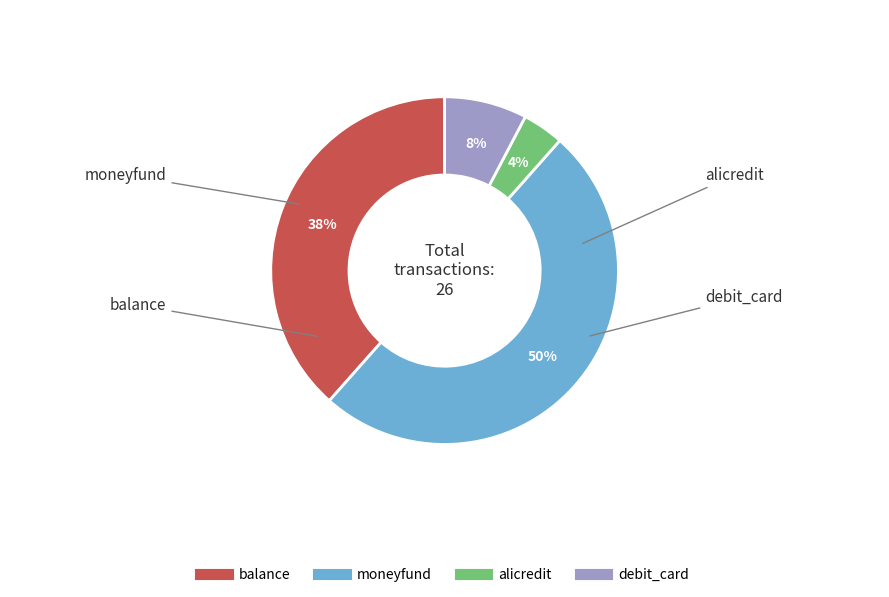

Count the number of slices in the pie.

4